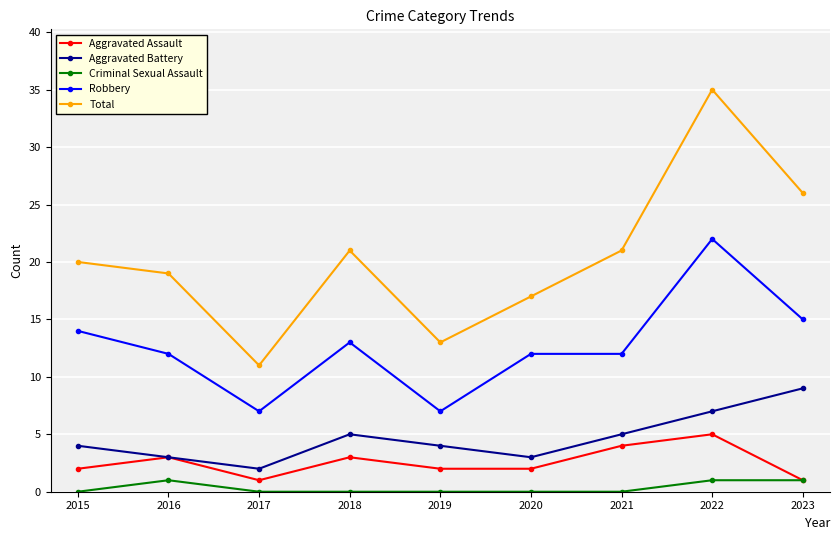

Is the value of Aggravated Assault at 2022 greater than the value of Robbery at 2022?

No